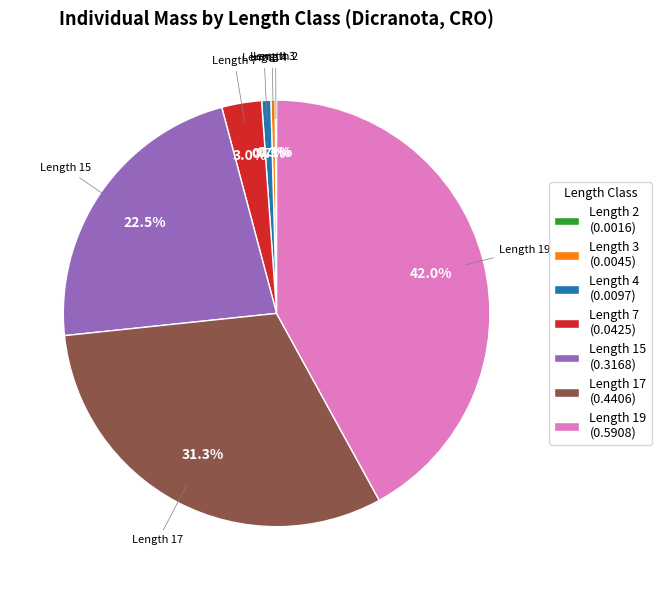

Which category has the biggest portion of the pie?

Length 19 (0.5908)